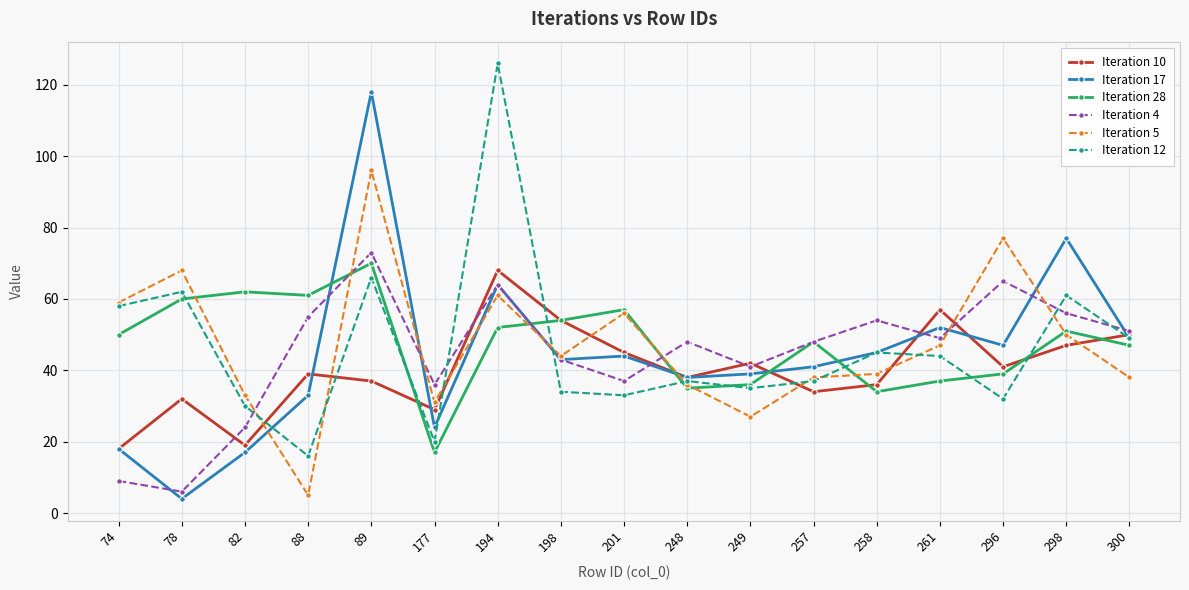

Reading left to right, list all the values displayed in this chart.

Iteration 10: 74=18	78=32	82=19	88=39	89=37	177=29	194=68	198=54	201=45	248=38	249=42	257=34	258=36	261=57	296=41	298=47	300=50
Iteration 17: 74=18	78=4	82=17	88=33	89=118	177=24	194=64	198=43	201=44	248=38	249=39	257=41	258=45	261=52	296=47	298=77	300=49
Iteration 28: 74=50	78=60	82=62	88=61	89=70	177=17	194=52	198=54	201=57	248=35	249=36	257=48	258=34	261=37	296=39	298=51	300=47
Iteration 4: 74=9	78=6	82=24	88=55	89=73	177=36	194=64	198=43	201=37	248=48	249=41	257=48	258=54	261=49	296=65	298=56	300=51
Iteration 5: 74=59	78=68	82=33	88=5	89=96	177=31	194=61	198=44	201=56	248=36	249=27	257=38	258=39	261=47	296=77	298=50	300=38
Iteration 12: 74=58	78=62	82=30	88=16	89=66	177=20	194=126	198=34	201=33	248=37	249=35	257=37	258=45	261=44	296=32	298=61	300=49